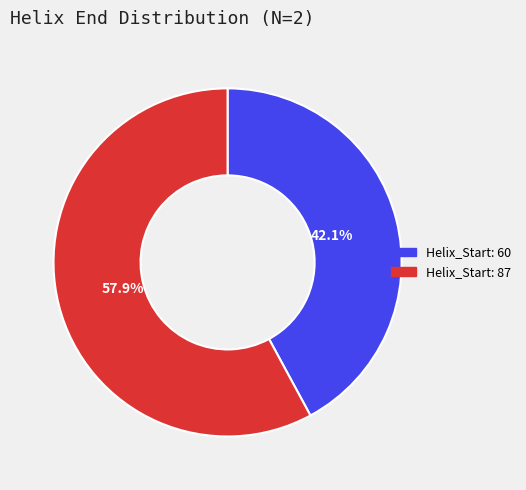

To the nearest percent, what is the difference between the largest and smallest slice percentages?

16%